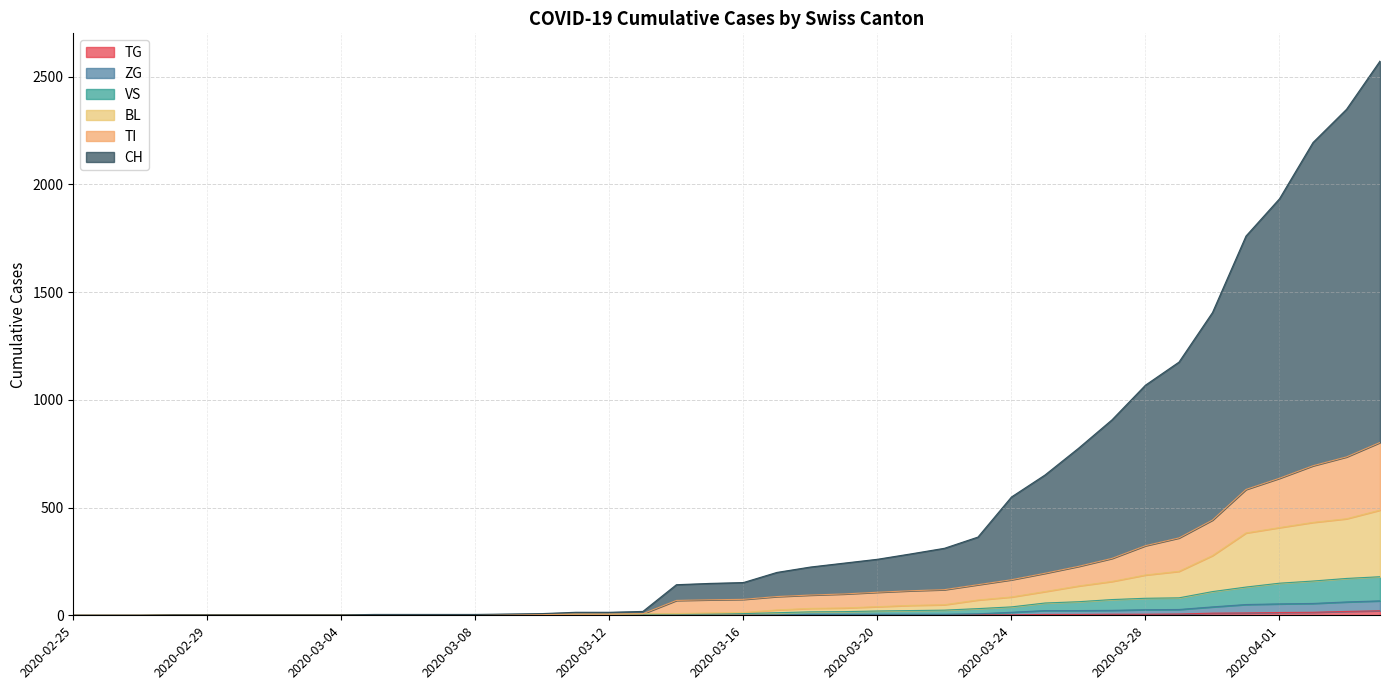

Which series has the widest spread of values?

CH